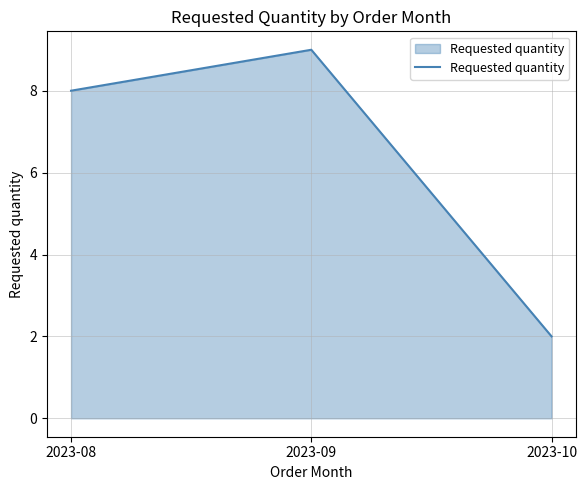

Which label corresponds to the largest value in the chart?

2023-09